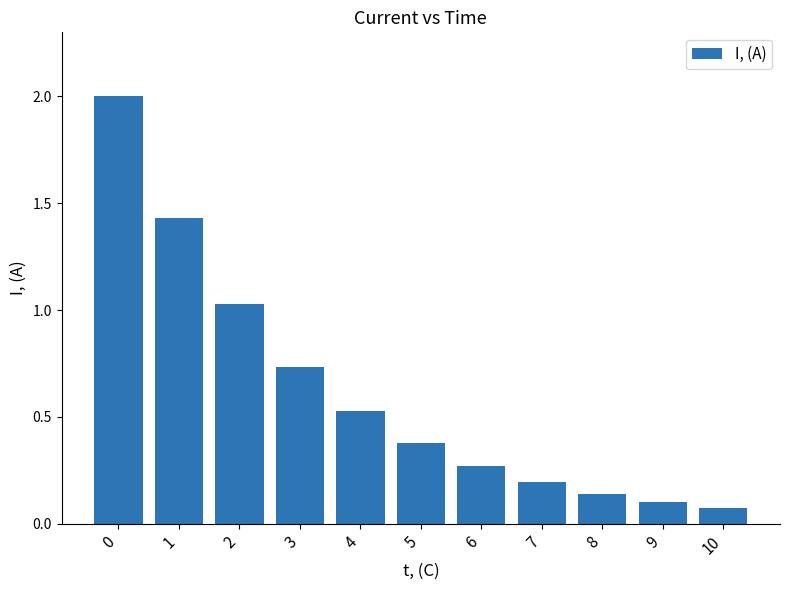

True or false: the data shows 1.1 at 0.

False